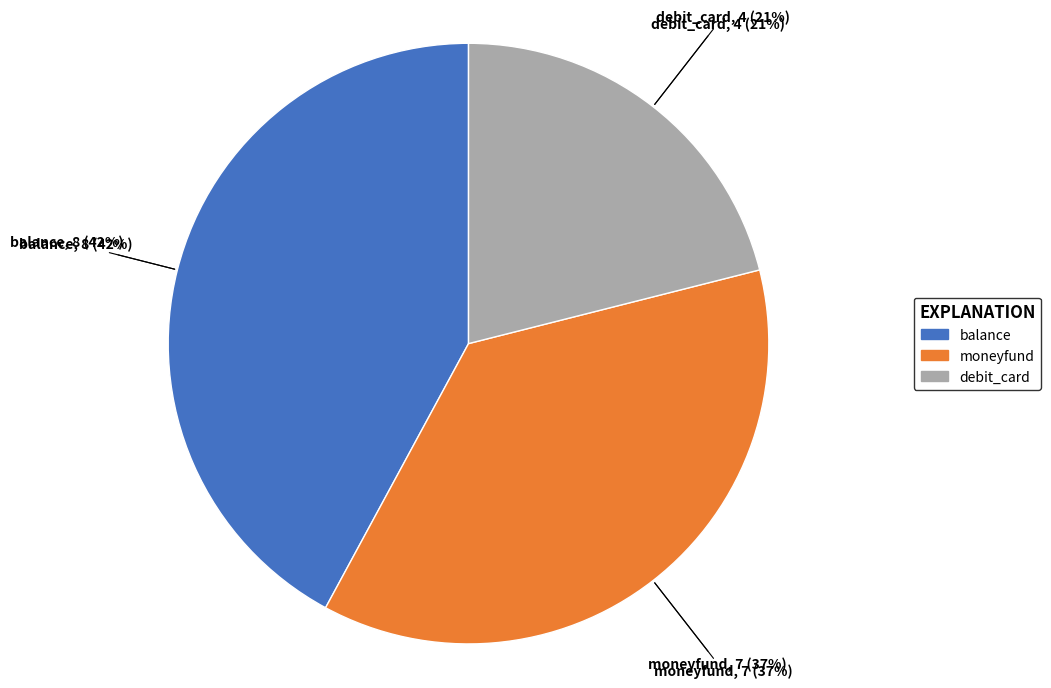

The balance slice represents 42% of the pie. True or false?

True